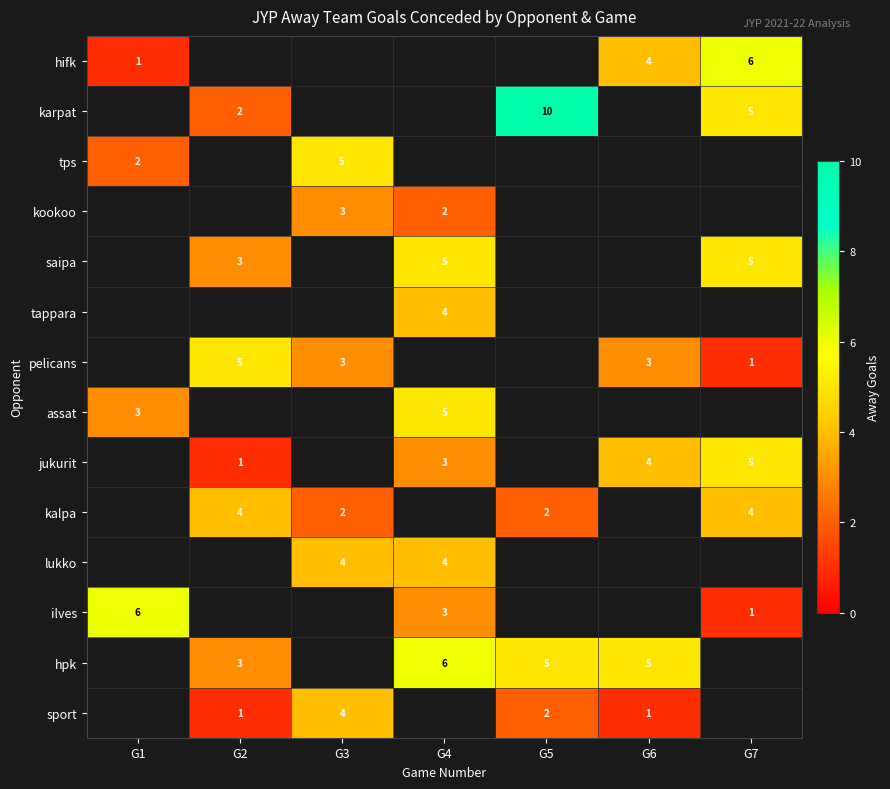

True or false: karpat has a value of 2 at G2.

True